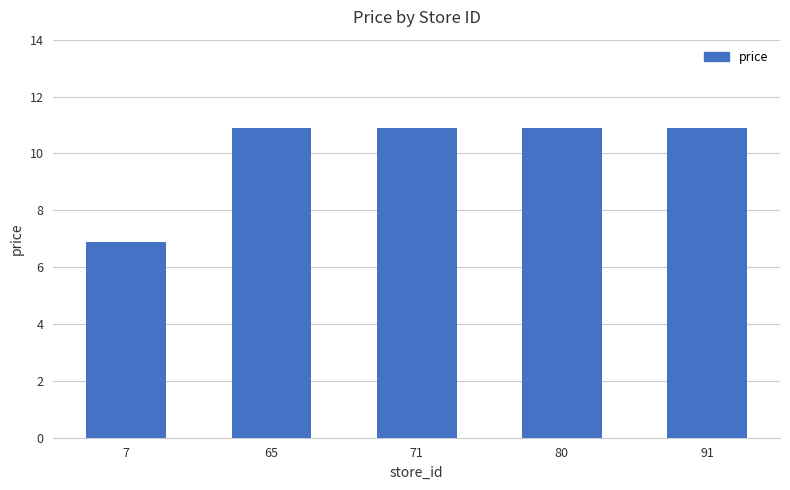

True or false: the data shows 10.9 at 80.

True